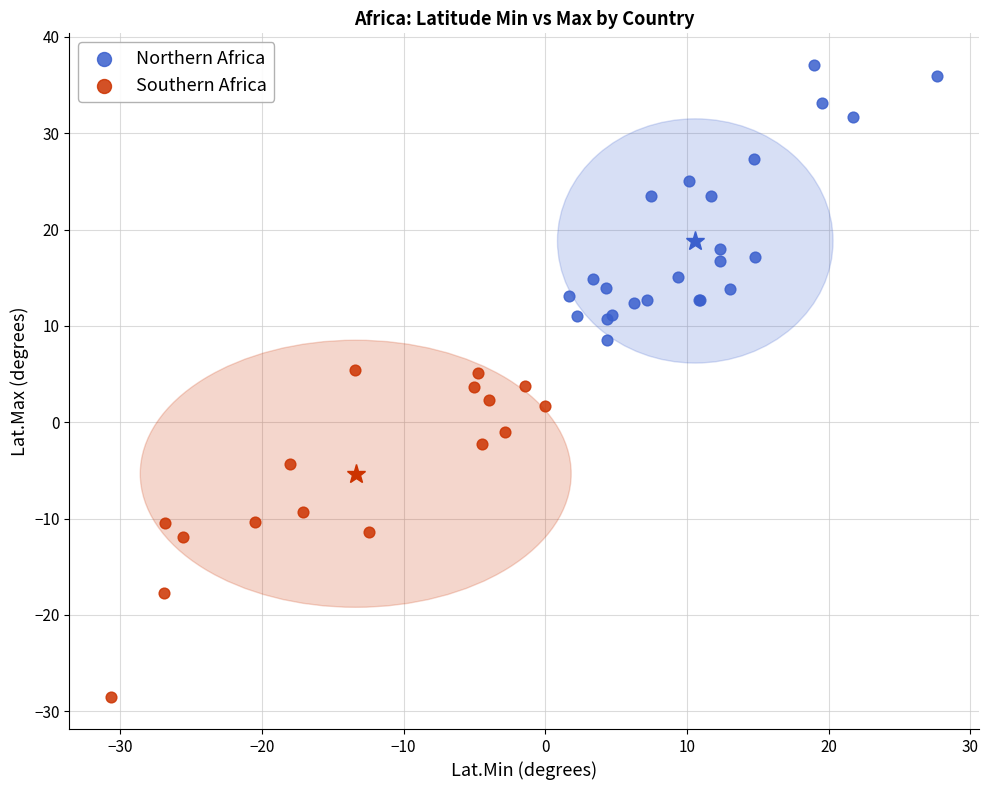

Which series reaches the maximum Y coordinate?

Northern Africa